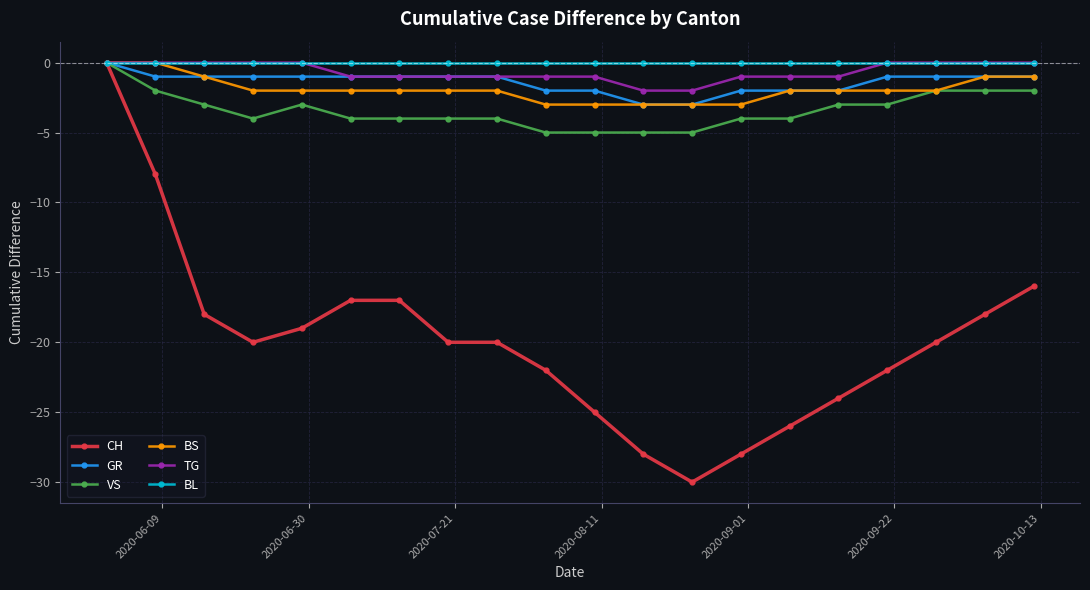

Reading left to right, transcribe all the data shown in this chart.

CH: 0	-8	-18	-20	-19	-17	-17	-20	-20	-22	-25	-28	-30	-28	-26	-24	-22	-20	-18	-16
GR: 0	-1	-1	-1	-1	-1	-1	-1	-1	-2	-2	-3	-3	-2	-2	-2	-1	-1	-1	-1
VS: 0	-2	-3	-4	-3	-4	-4	-4	-4	-5	-5	-5	-5	-4	-4	-3	-3	-2	-2	-2
BS: 0	0	-1	-2	-2	-2	-2	-2	-2	-3	-3	-3	-3	-3	-2	-2	-2	-2	-1	-1
TG: 0	0	0	0	0	-1	-1	-1	-1	-1	-1	-2	-2	-1	-1	-1	0	0	0	0
BL: 0	0	0	0	0	0	0	0	0	0	0	0	0	0	0	0	0	0	0	0